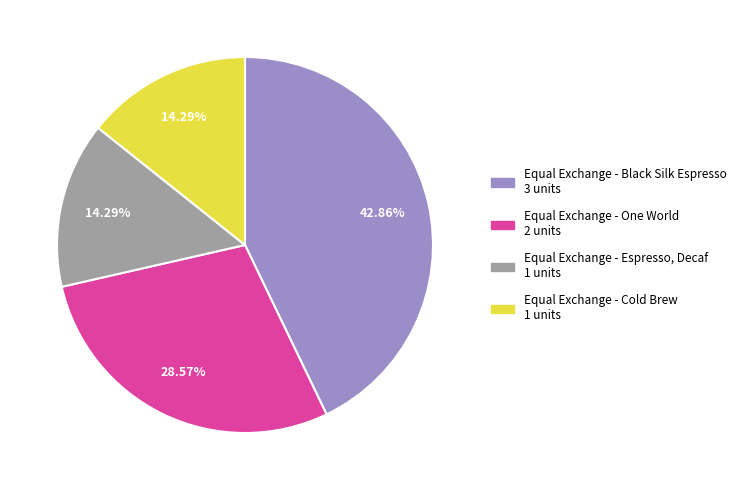

Is there any slice that represents more than half of the pie?

No